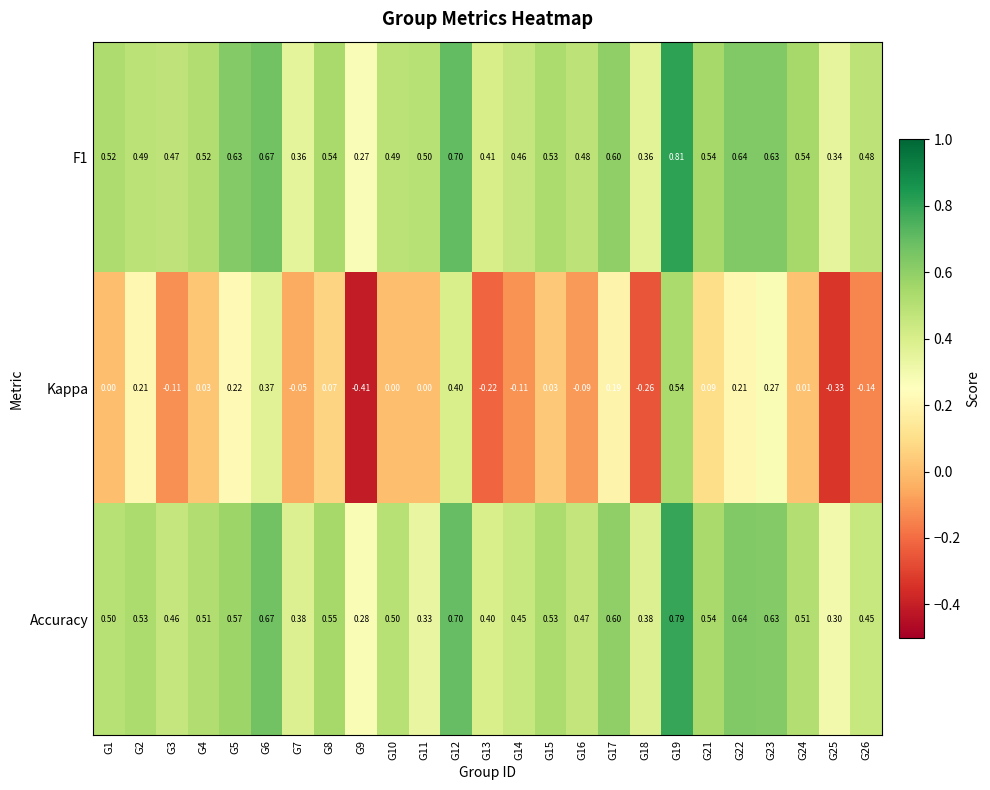

Which series has the largest range (max minus min)?

Kappa